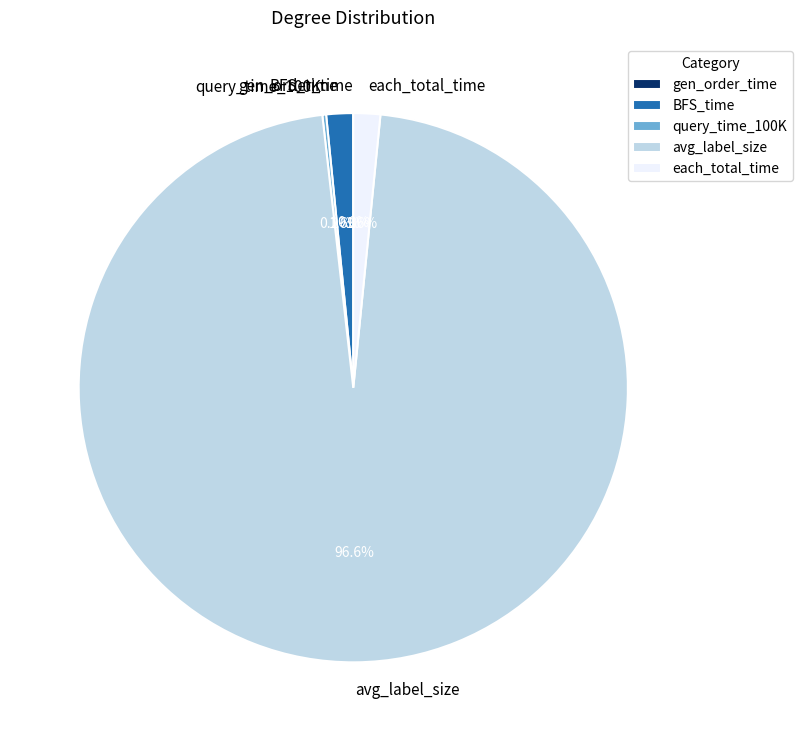

True or false: each_total_time accounts for 9% of the total.

False